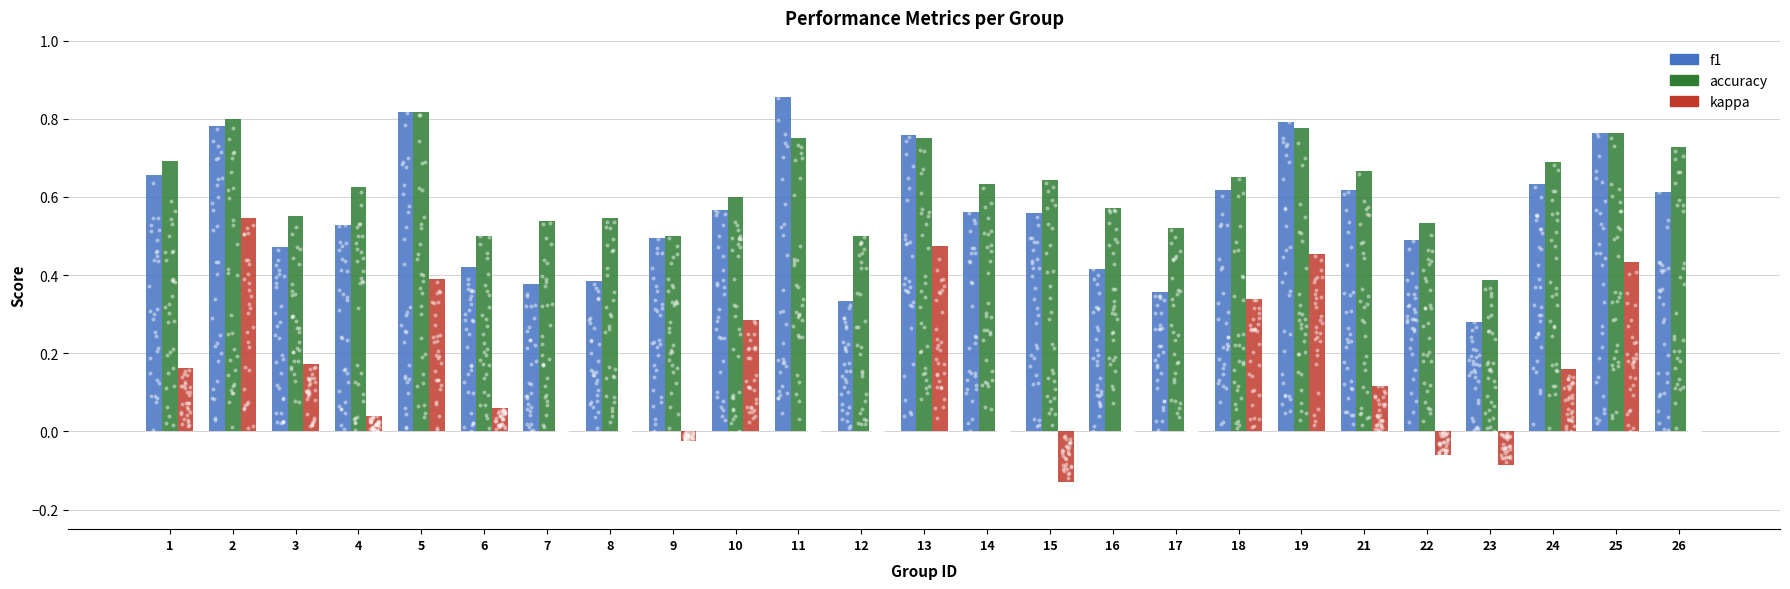

Which series reaches the maximum Y coordinate?

f1